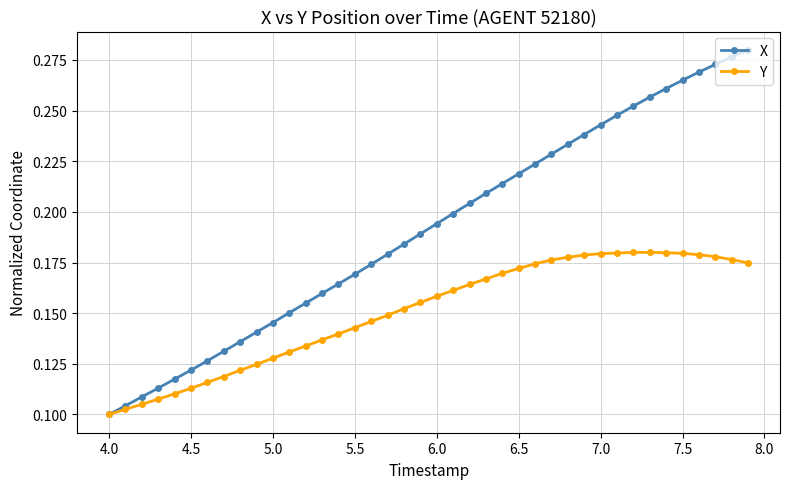

List the series in order of their overall mean, lowest first.

Y, X